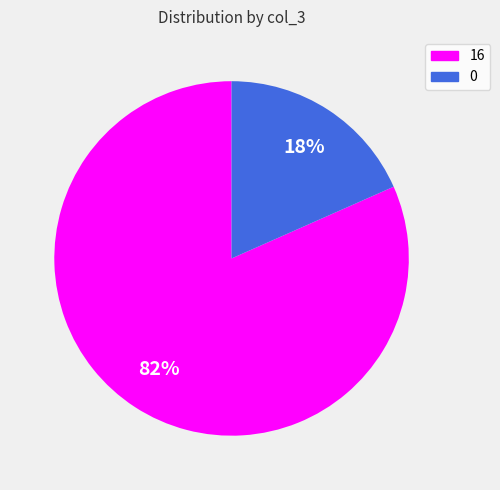

To the nearest percent, what is the combined percentage of 16 and 0?

100%